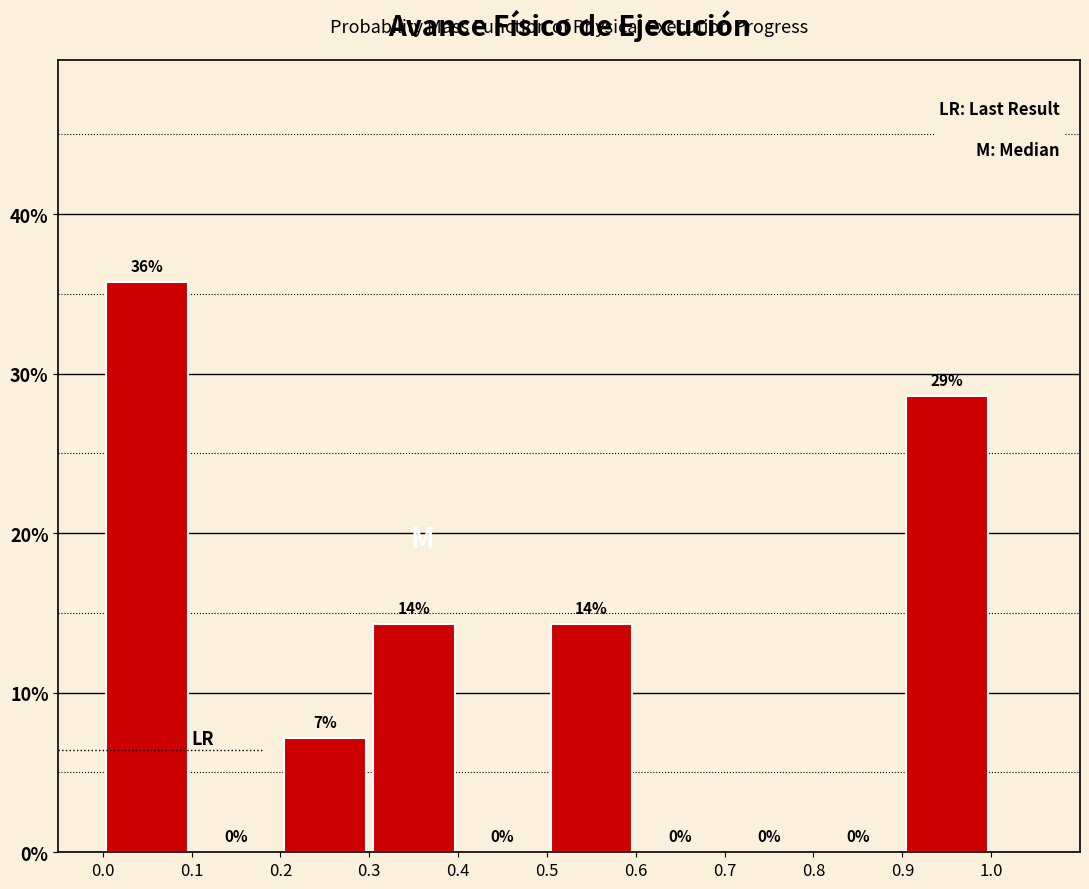

Over which range of the x-axis is the bar tallest?

0.0 to 0.1